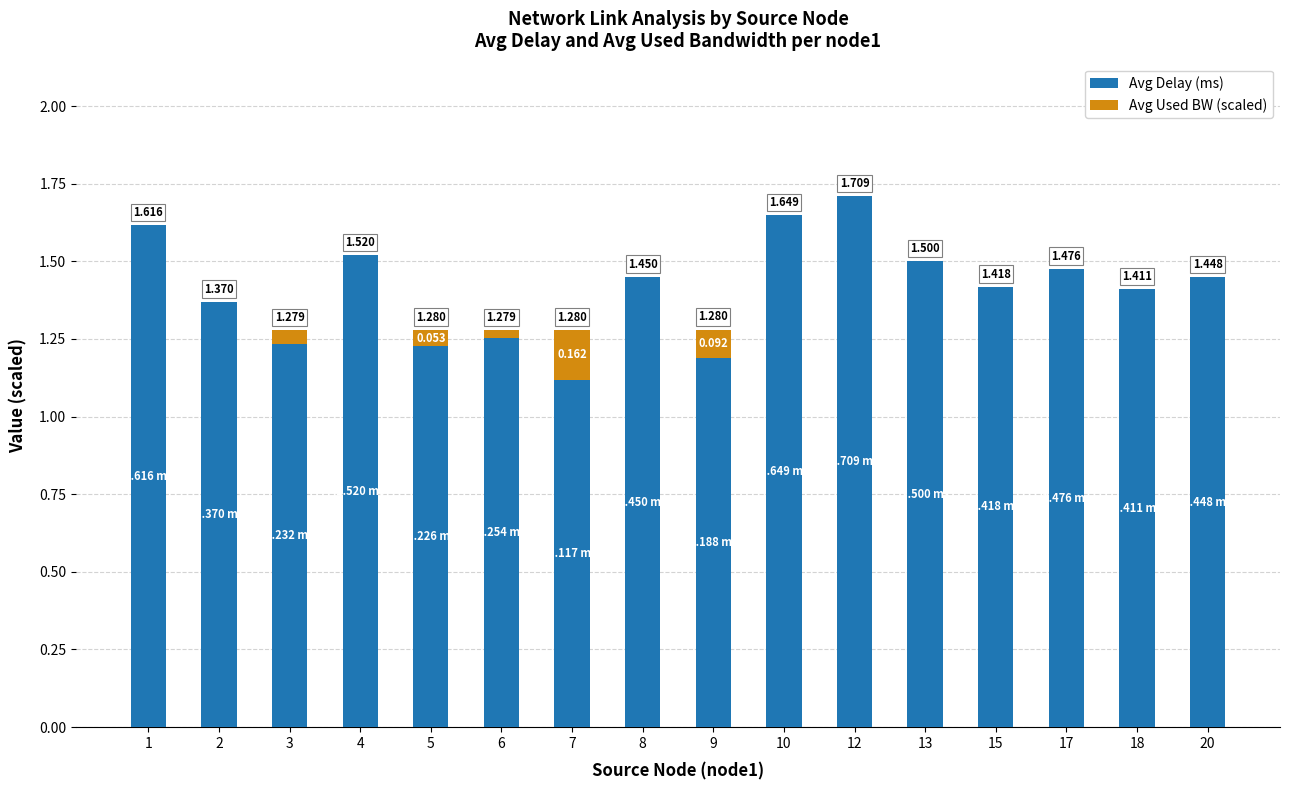

What is the total value across all series at 8?

1.4